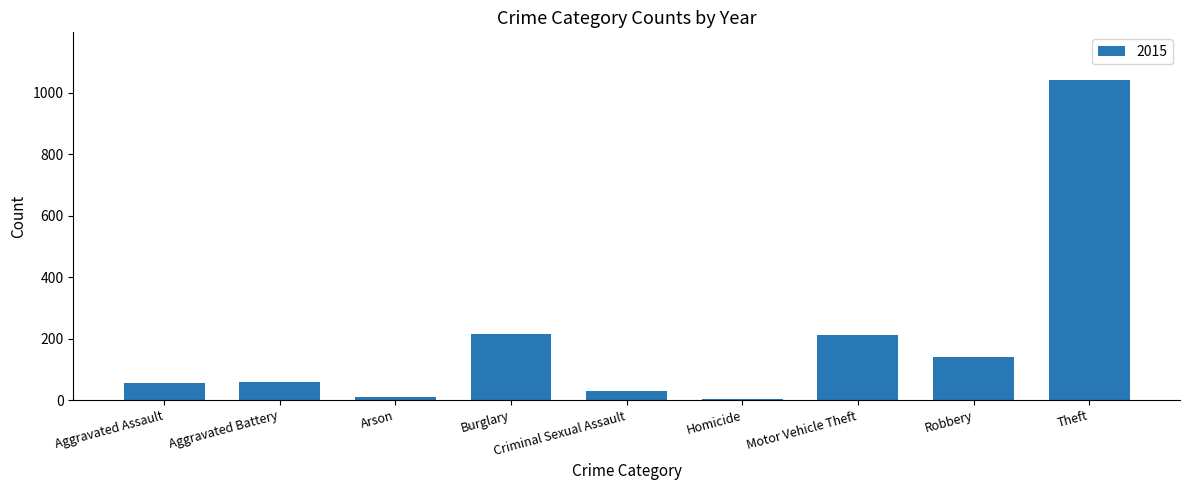

Does the chart contain any negative values?

No